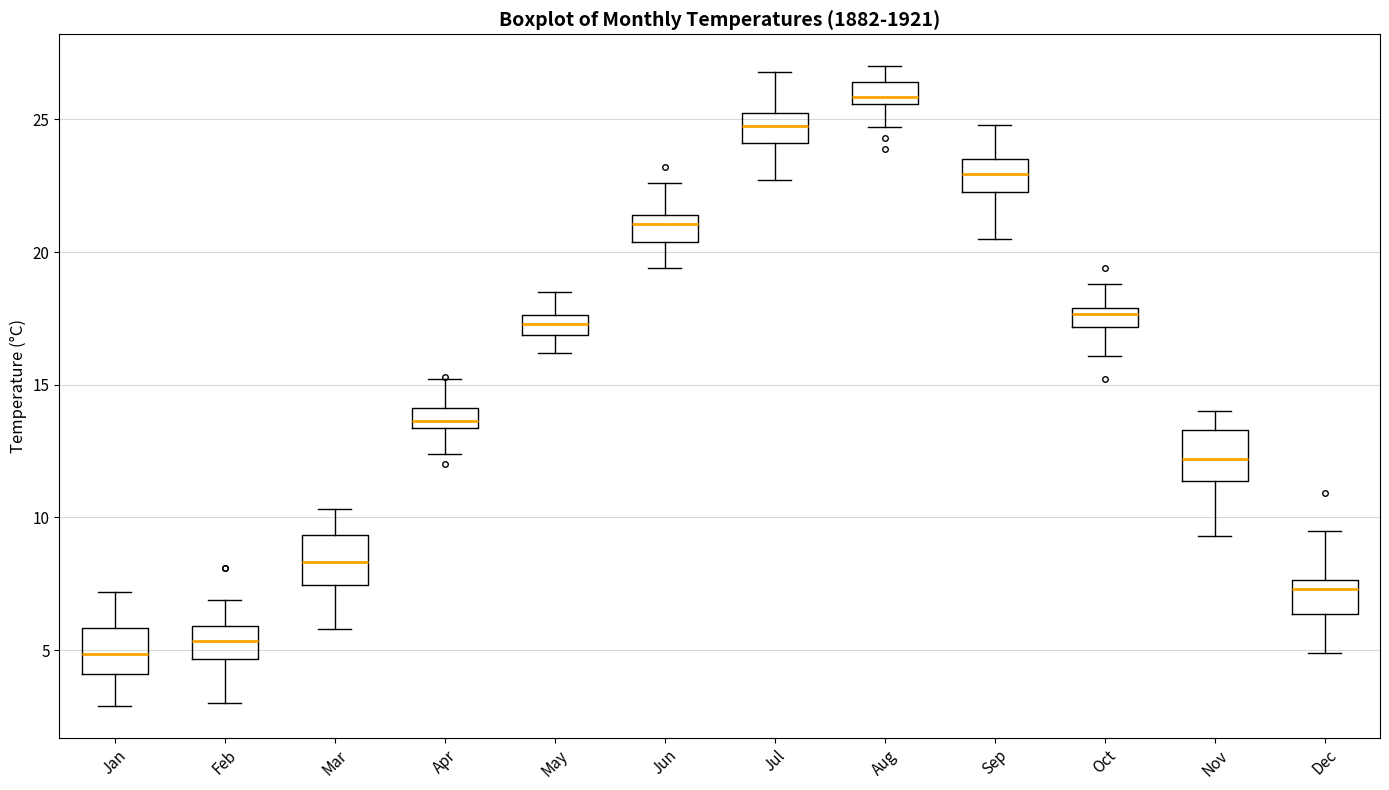

Which box's median line is the lowest?

Jan